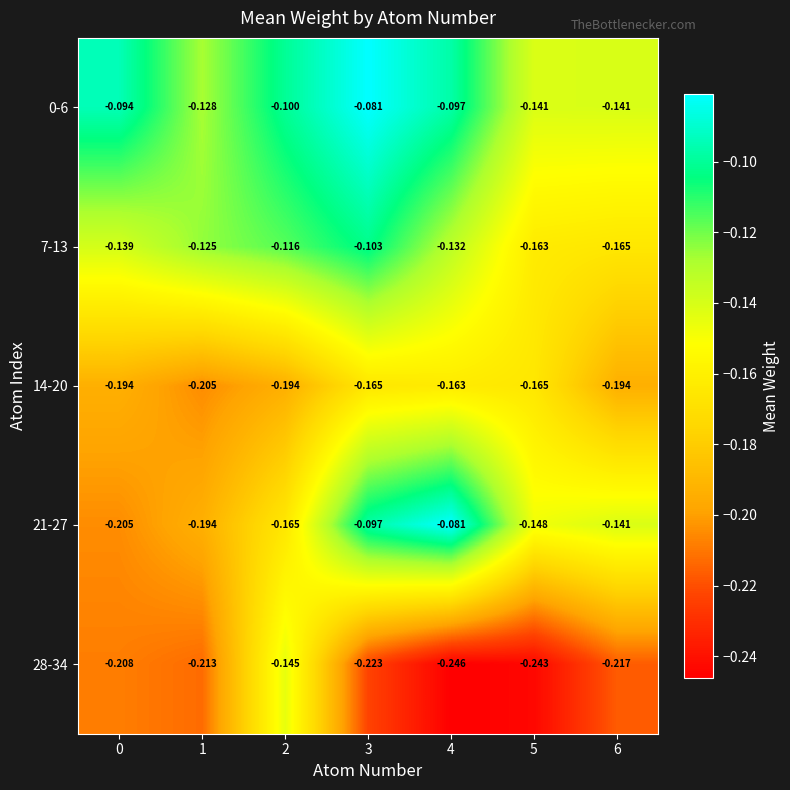

Is the value of 28-34 at 3 greater than the value of 7-13 at 0?

No